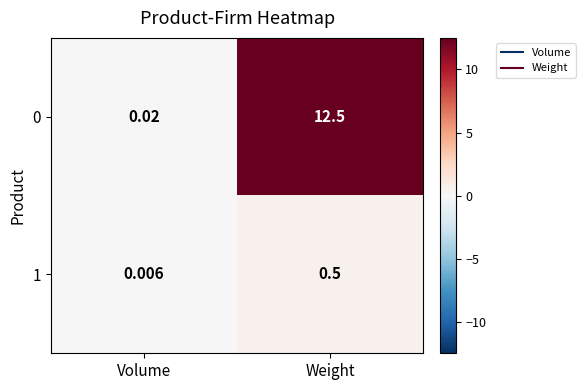

How many categories are shown in the chart?

2